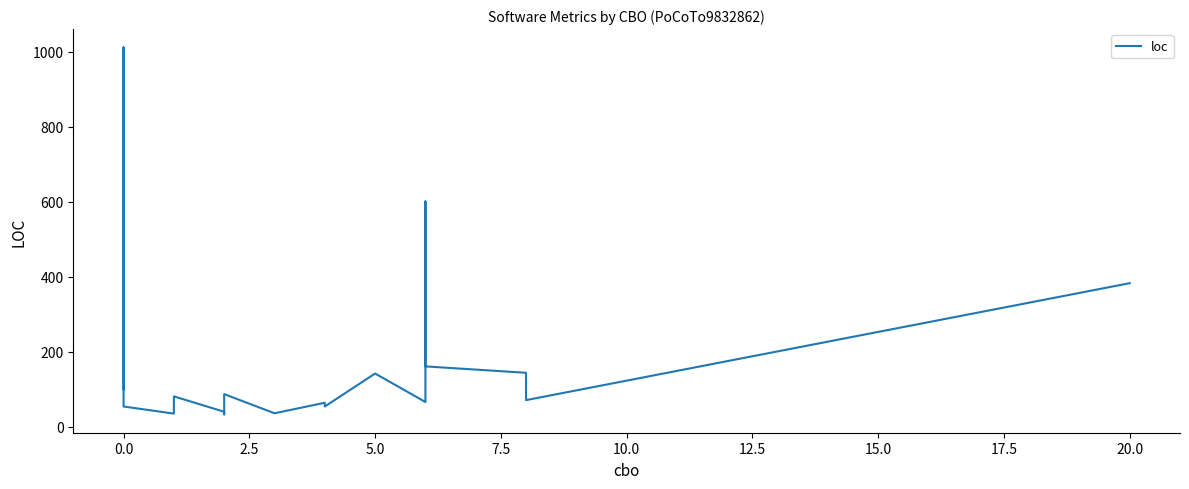

What is the difference between the maximum and minimum values?

979